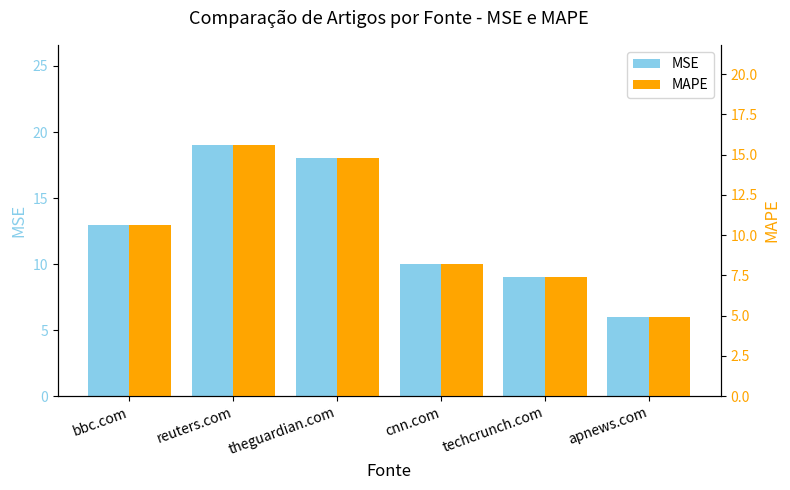

What position from the right is reuters.com?

5